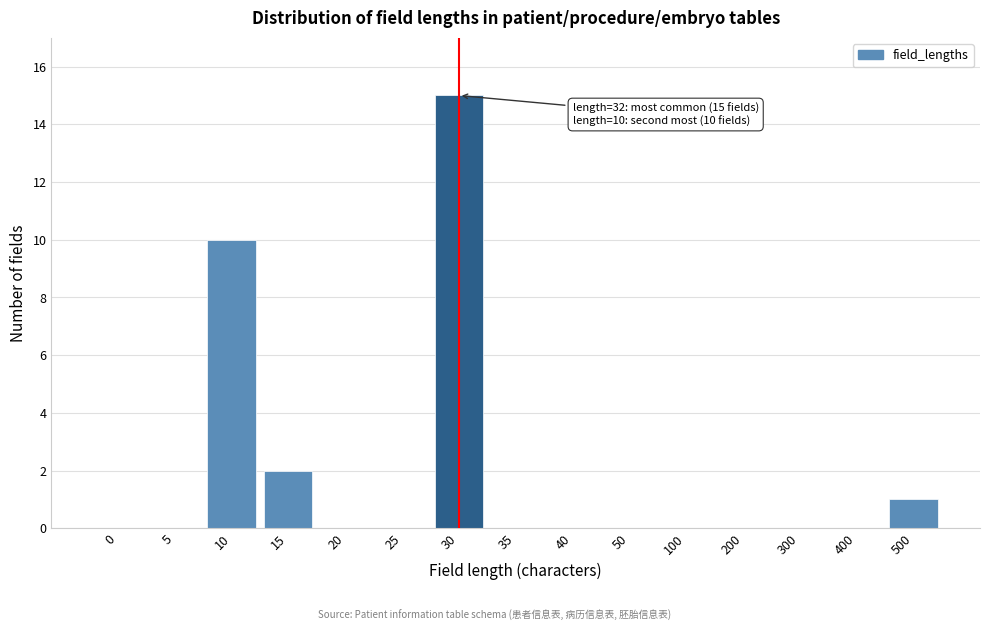

Reading left to right, what are all the values shown in this chart?

0=0	5=0	10=10	15=2	20=0	25=0	30=15	35=0	40=0	50=0	100=0	200=0	300=0	400=0	500=1